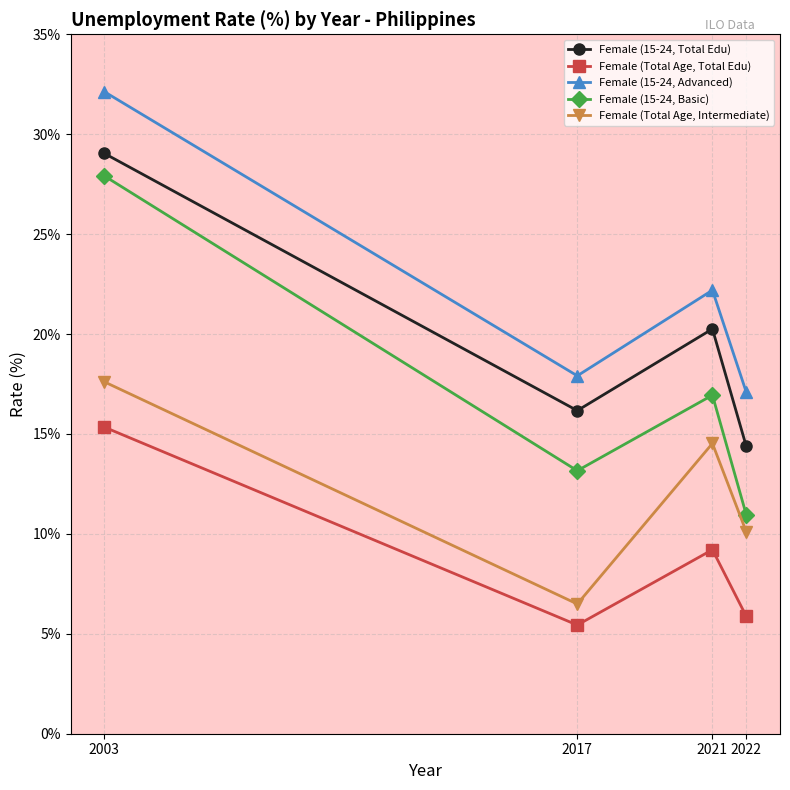

What is the difference between the Female (Total Age, Intermediate) values at 2003 and 2021?

3.1